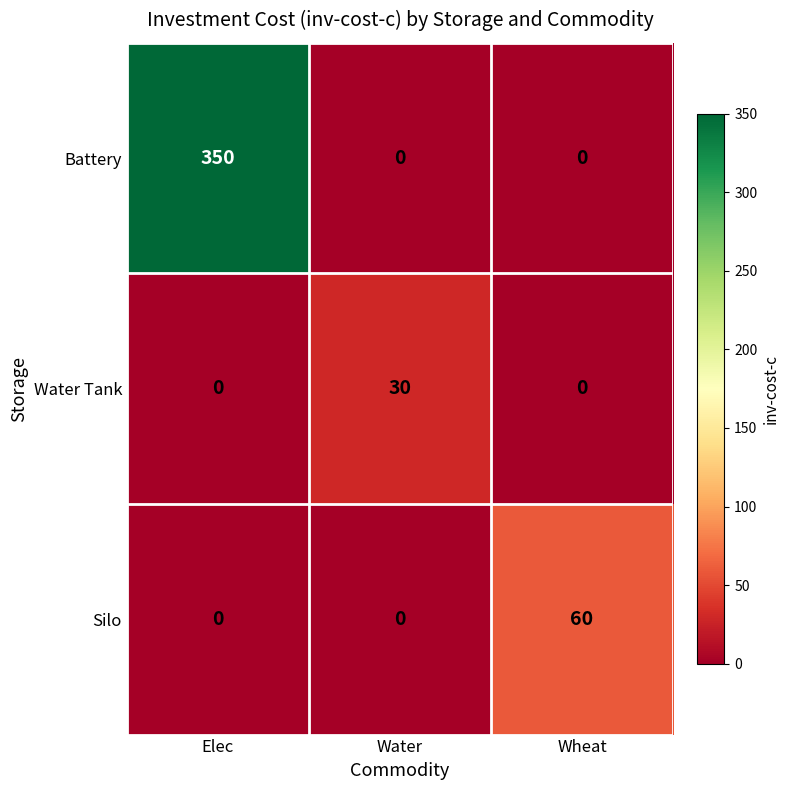

The value of Water Tank at Wheat is 0. True or false?

True